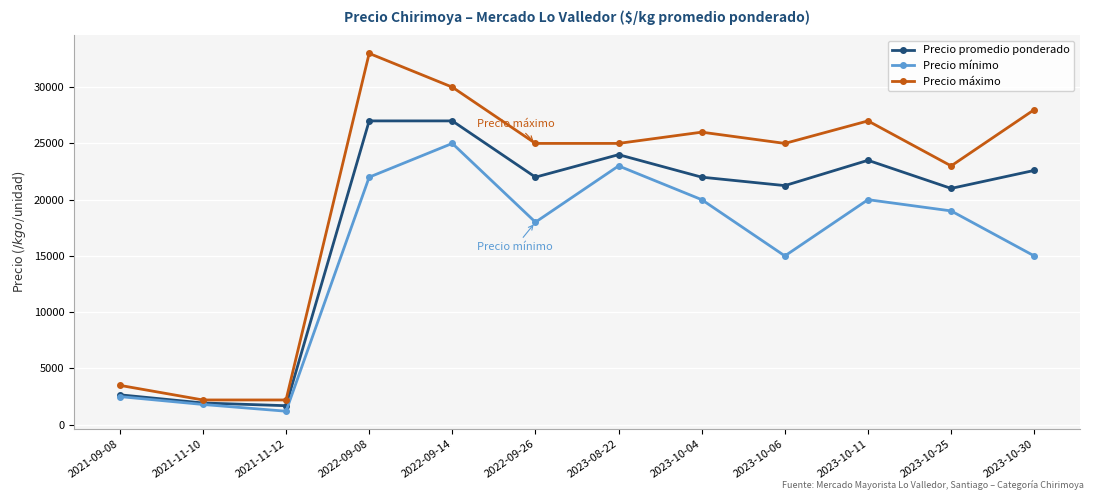

What is the value of the Precio promedio ponderado point at the 10th from the left?

23500